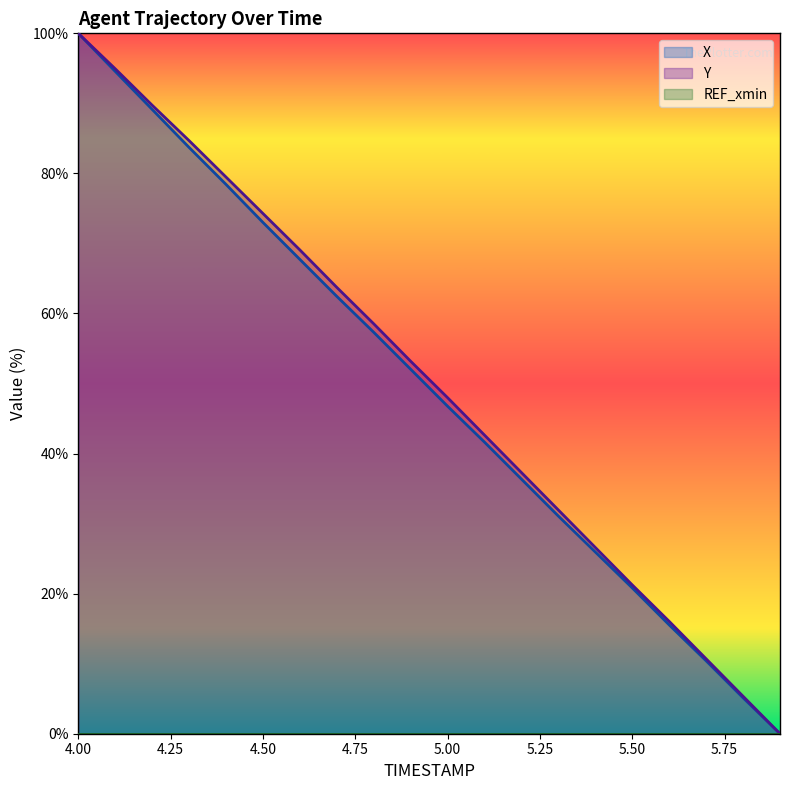

Reading left to right, list all the values displayed in this chart.

X: 4.0=100.0	4.1=94.6	4.2=89.1	4.3=83.7	4.4=78.4	4.5=73.0	4.6=67.7	4.7=62.4	4.8=57.3	4.9=52.0	5.0=46.8	5.1=41.6	5.2=36.3	5.3=31.1	5.4=25.9	5.5=20.8	5.6=15.5	5.7=10.4	5.8=5.1	5.9=0.0
Y: 4.0=100.0	4.1=94.9	4.2=89.7	4.3=84.7	4.4=79.5	4.5=74.3	4.6=69.1	4.7=63.7	4.8=58.5	4.9=53.2	5.0=48.0	5.1=42.6	5.2=37.3	5.3=31.9	5.4=26.6	5.5=21.2	5.6=16.0	5.7=10.7	5.8=5.3	5.9=0.0